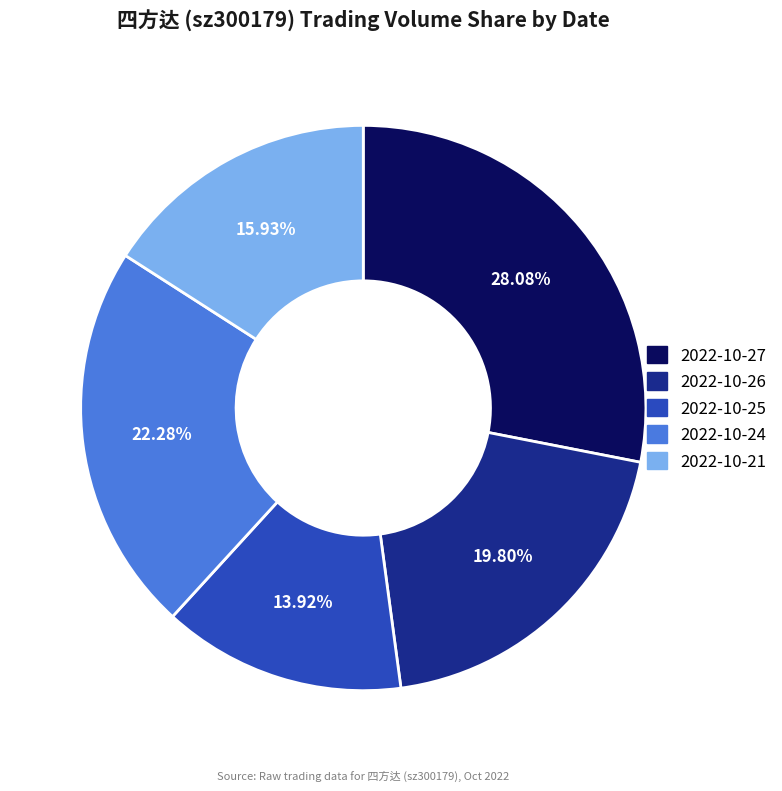

To the nearest percent, what percentage of the pie is 2022-10-24?

22%